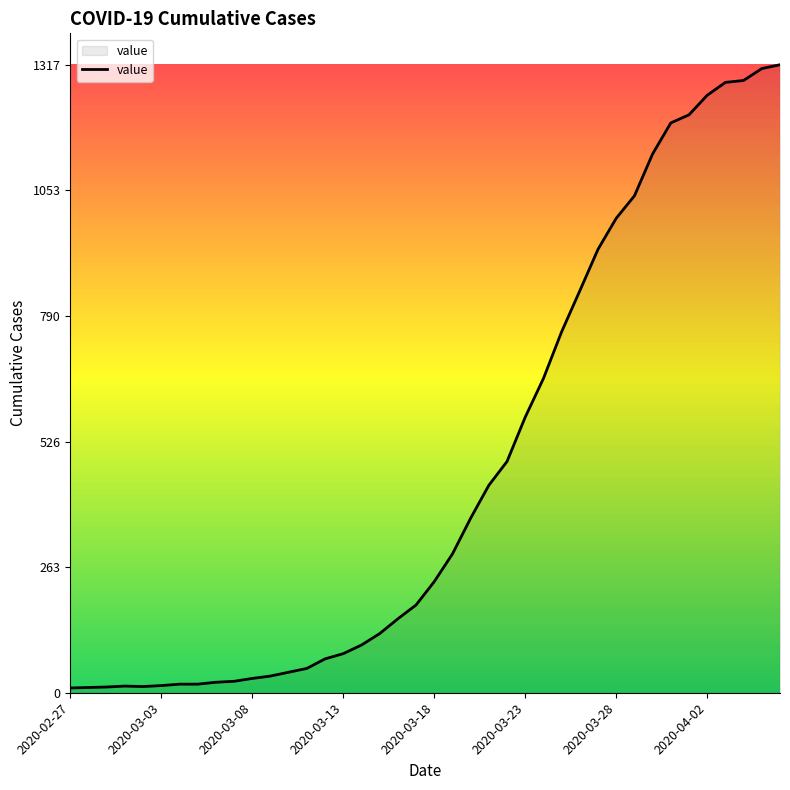

What is the greatest value displayed?

1317